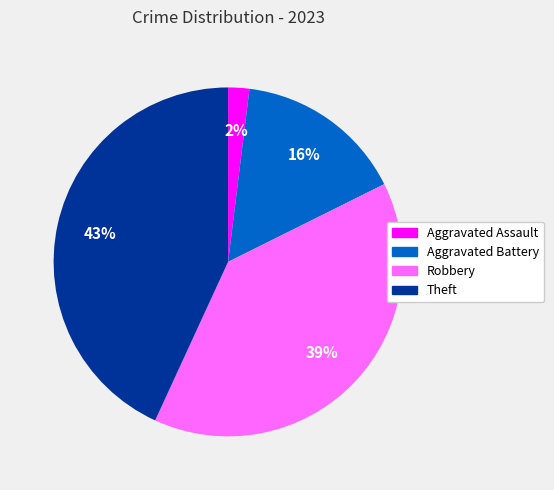

What is the smallest slice in the pie chart?

Aggravated Assault